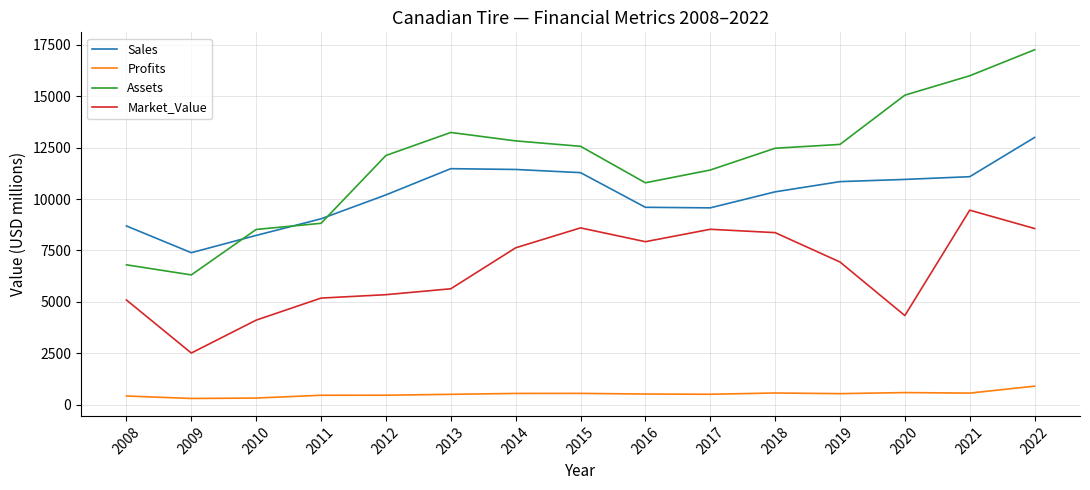

At which category is the sum across all series the highest?

2022